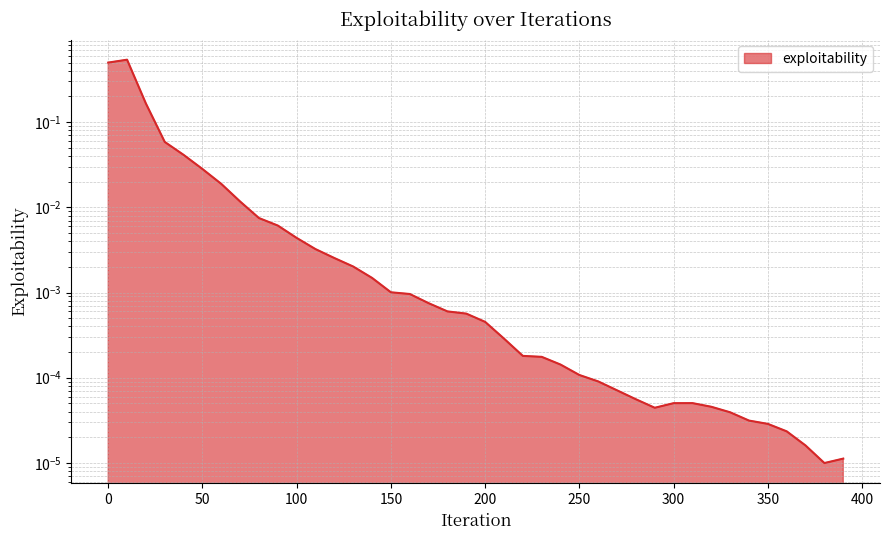

True or false: the data shows 0.0 at 70.

False